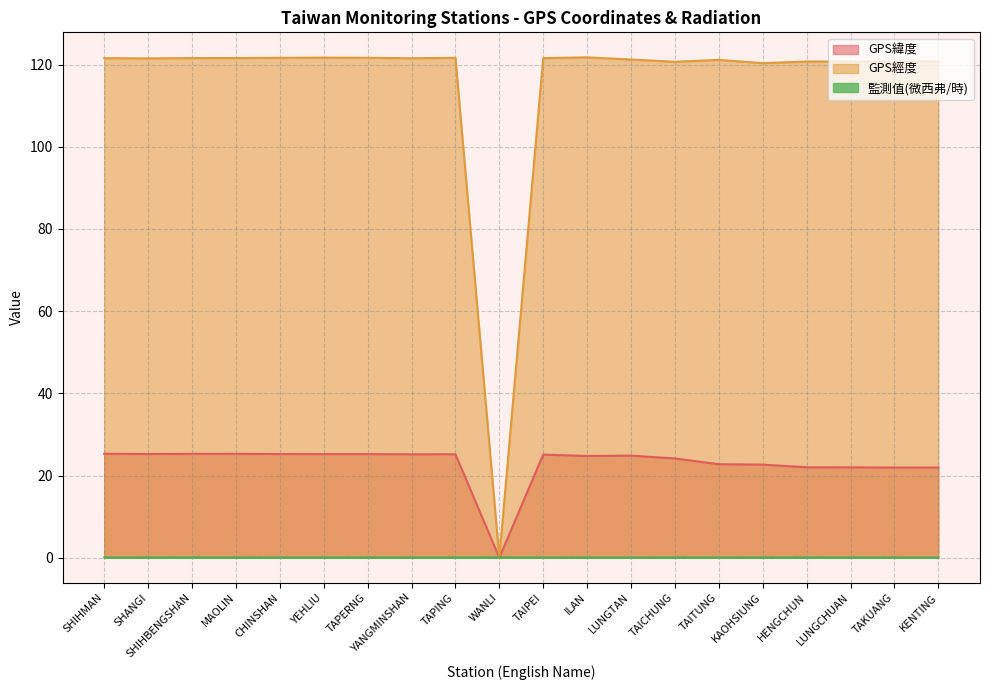

What is the label of the 8th point from the right?

LUNGTAN